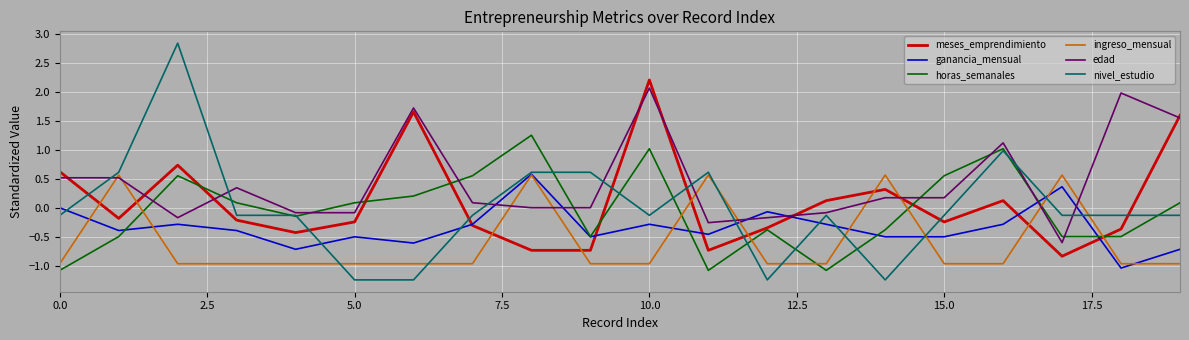

What is the difference between the maximum and minimum values in the nivel_estudio series?

4.1